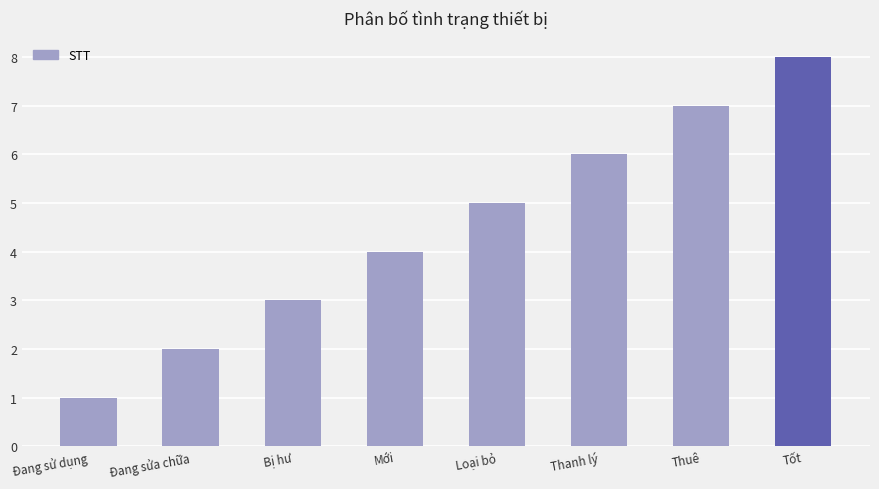

What is the label of the 3rd bar from the left?

Bị hư